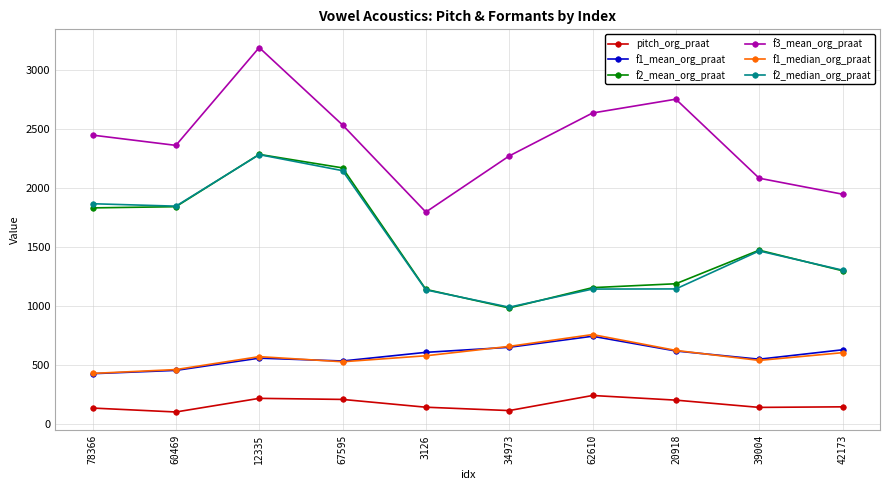

Does the chart display data point markers on the line(s)?

Yes